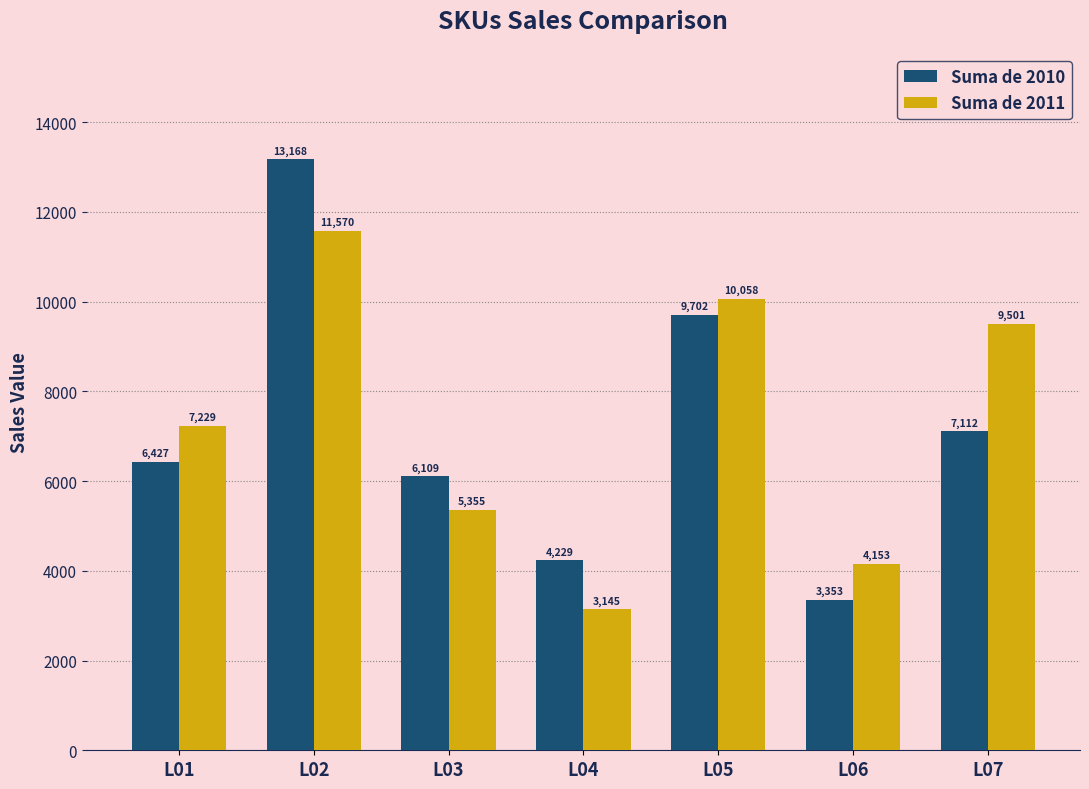

Which category has the highest value across all series?

L02